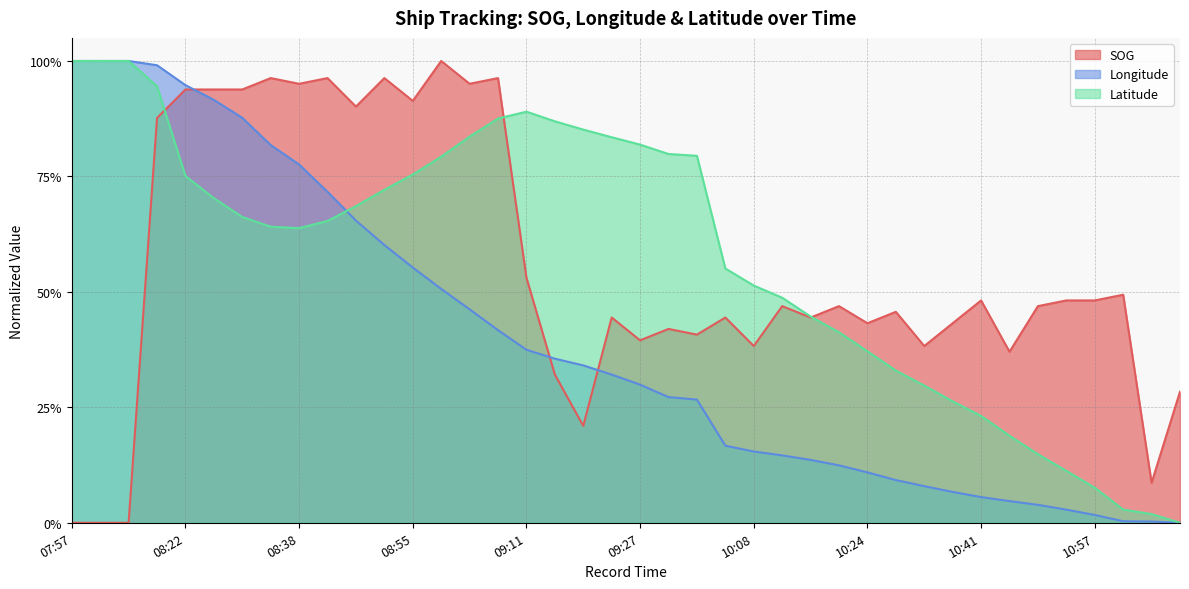

Rank the categories by SOG value from lowest to highest.

07:57, 07:59, 08:04, 11:06, 09:19, 11:10, 09:15, 10:45, 10:08, 10:33, 09:27, 09:33, 09:32, 10:24, 10:37, 09:23, 10:04, 10:16, 10:29, 10:11, 10:20, 10:49, 10:41, 10:53, 10:57, 11:02, 09:11, 08:11, 08:47, 08:55, 08:22, 08:26, 08:30, 08:38, 09:03, 08:34, 08:42, 08:51, 09:07, 08:59